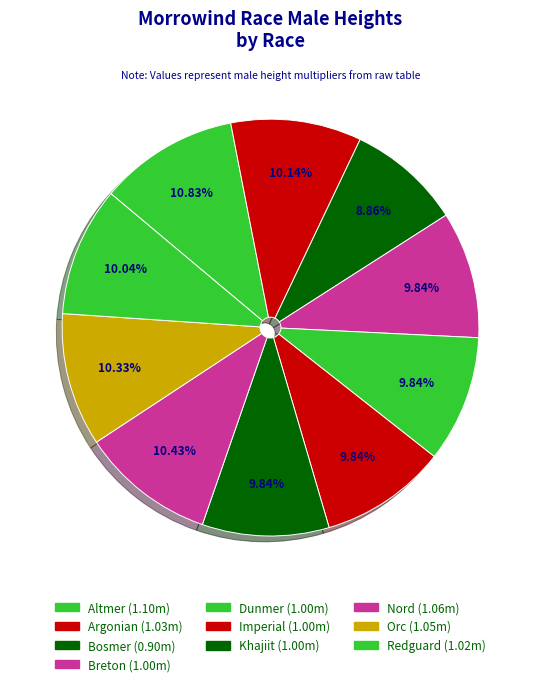

Does Orc represent more than half of the total?

No